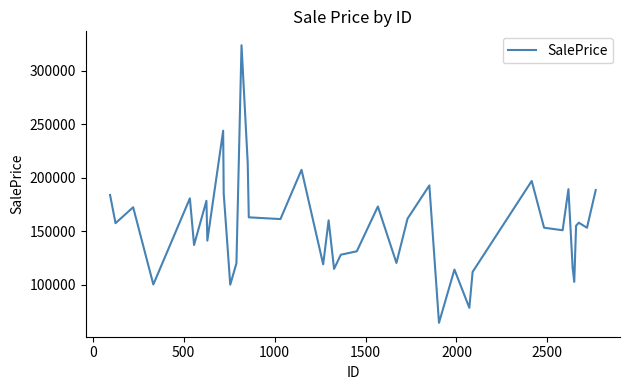

What is the smallest value displayed?

64287.6